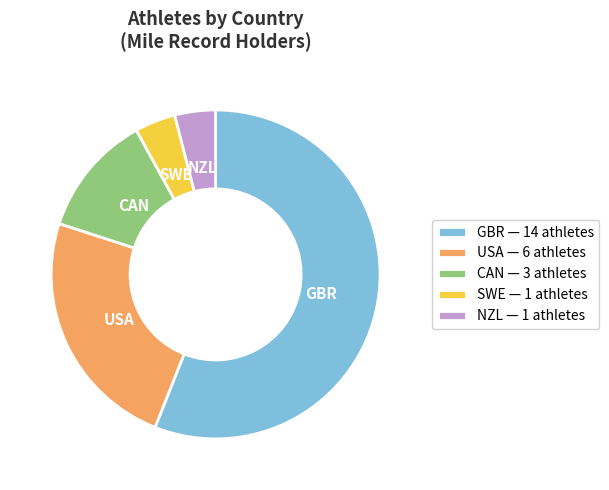

Combined, do SWE and GBR account for over 50%?

Yes